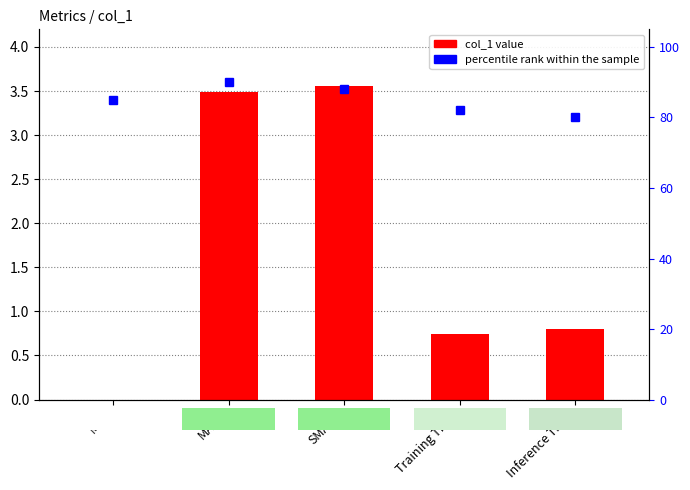

Reading right to left, what are all the values shown in this chart?

col_1: Inference Time=0.8	Training Time=0.7	SMAPE=3.6	MAPE=3.5	MSE=0.0
percentile rank within the sample: Inference Time=80.0	Training Time=82.0	SMAPE=88.0	MAPE=90.0	MSE=85.0